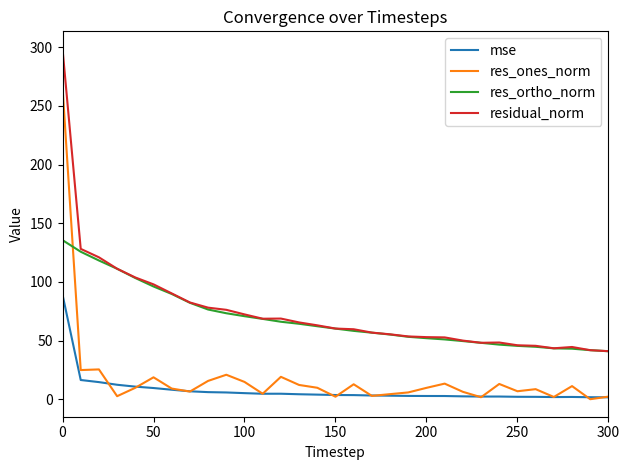

True or false: mse and residual_norm cross at least once.

False